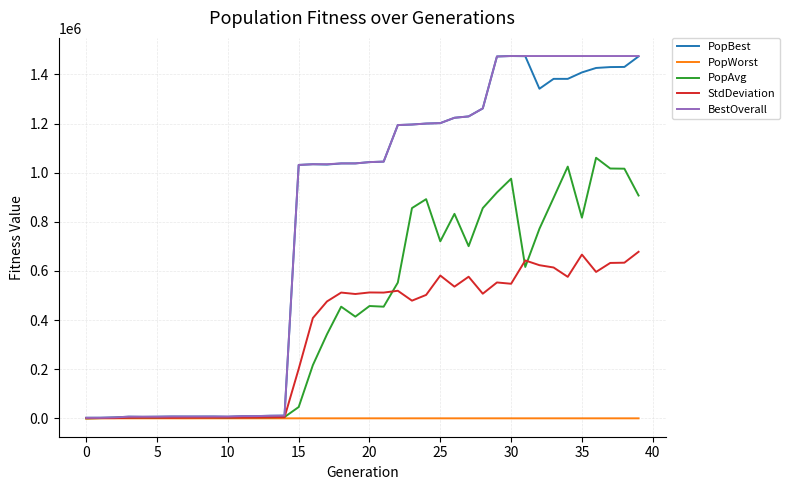

What is the highest value of the PopBest series?

1474976.0